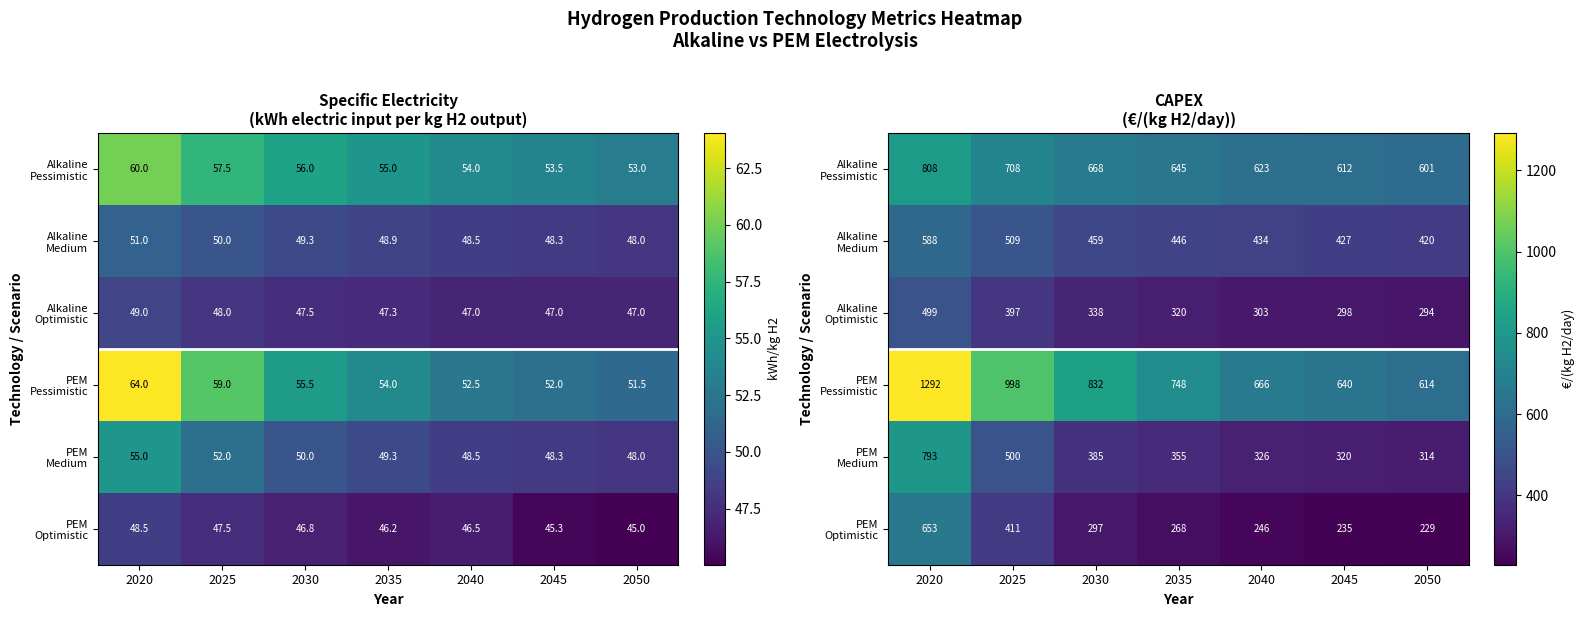

Is it true that PEM Medium equals 654.8 at 2025?

False